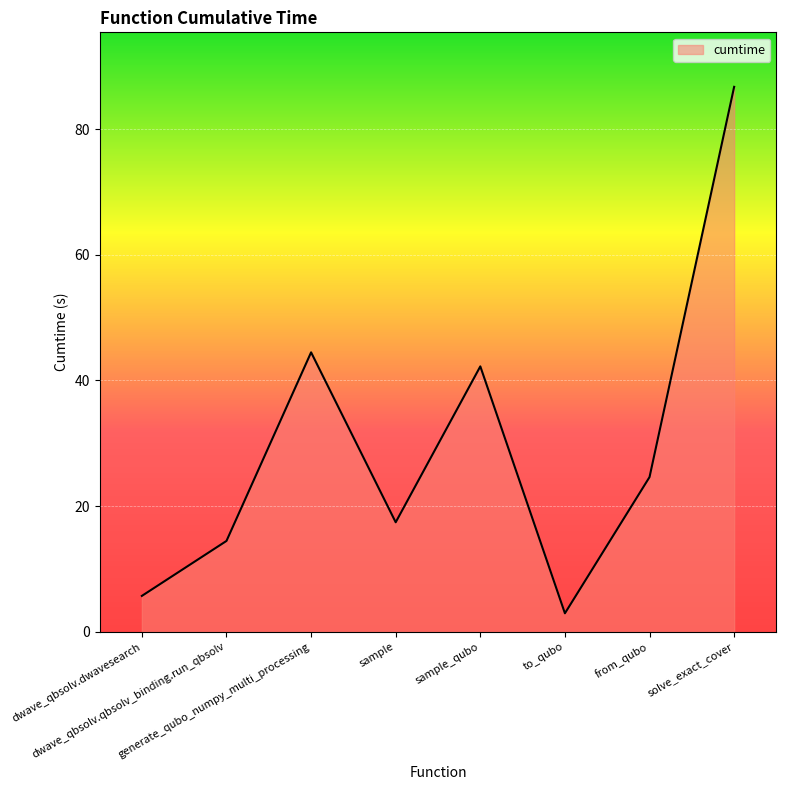

At which category does the data reach its first local valley?

sample